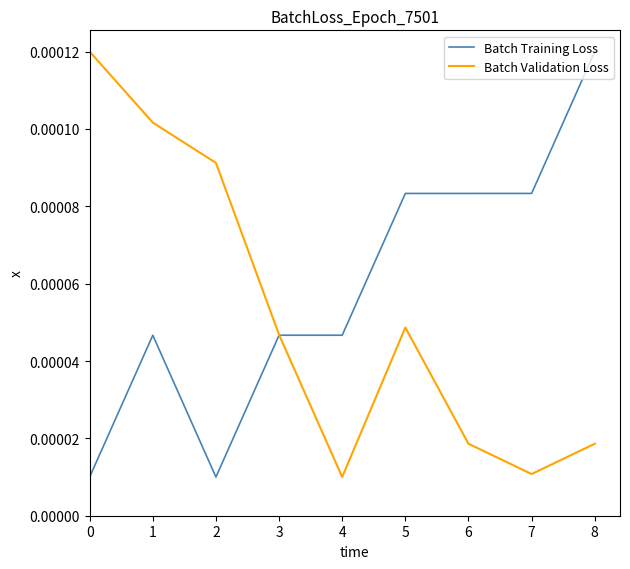

Which series changed the most between 4 and 5?

Batch Validation Loss